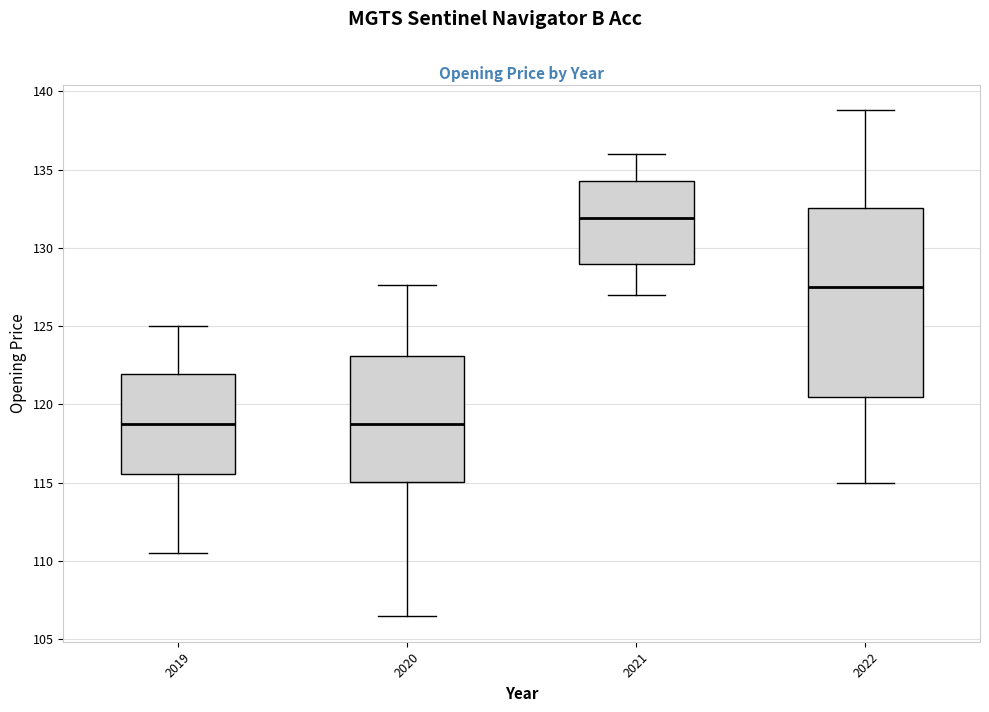

Where is the lower edge of the box at x = 2021 on the y-axis? The values are not printed on the chart, so give them approximately, as read against the axis.

129.0